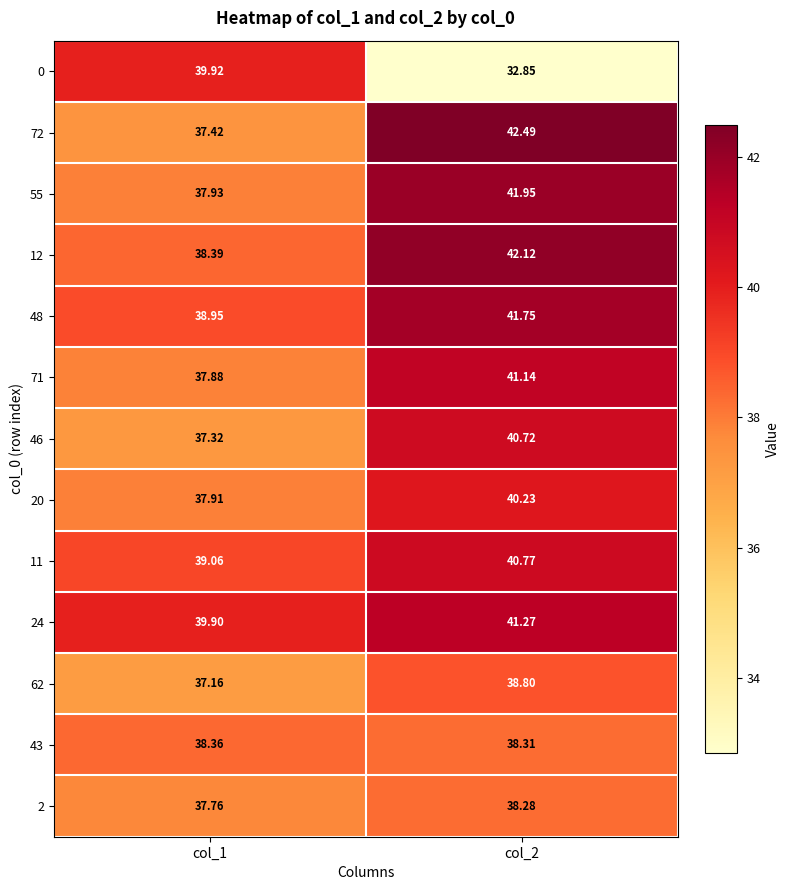

How many categories are shown in the chart?

2